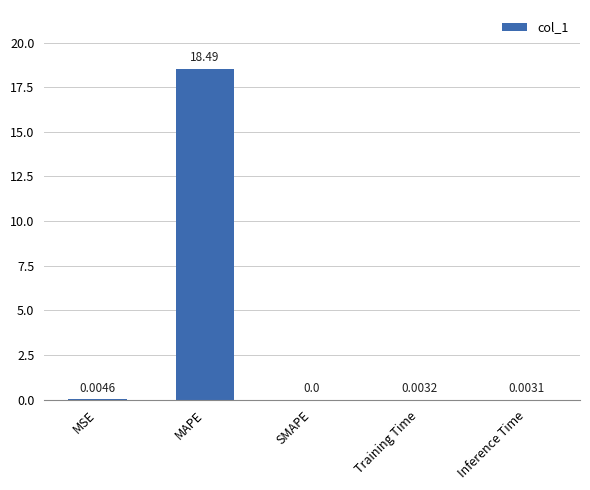

Is it true that the value at Training Time is 0.0?

True